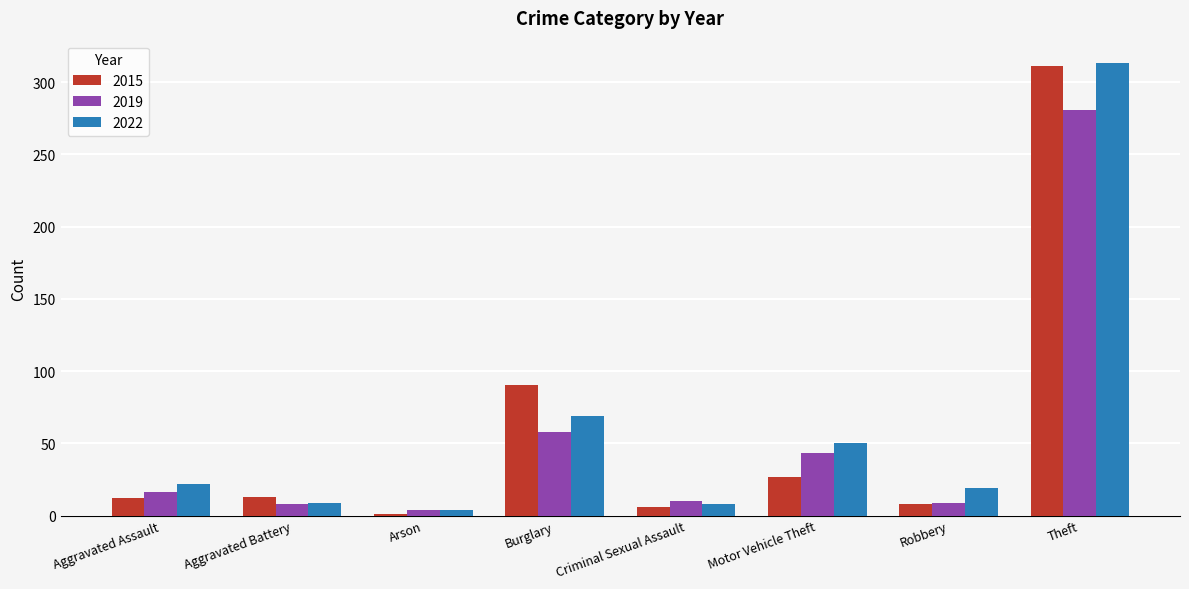

How many bars are there in each group?

3